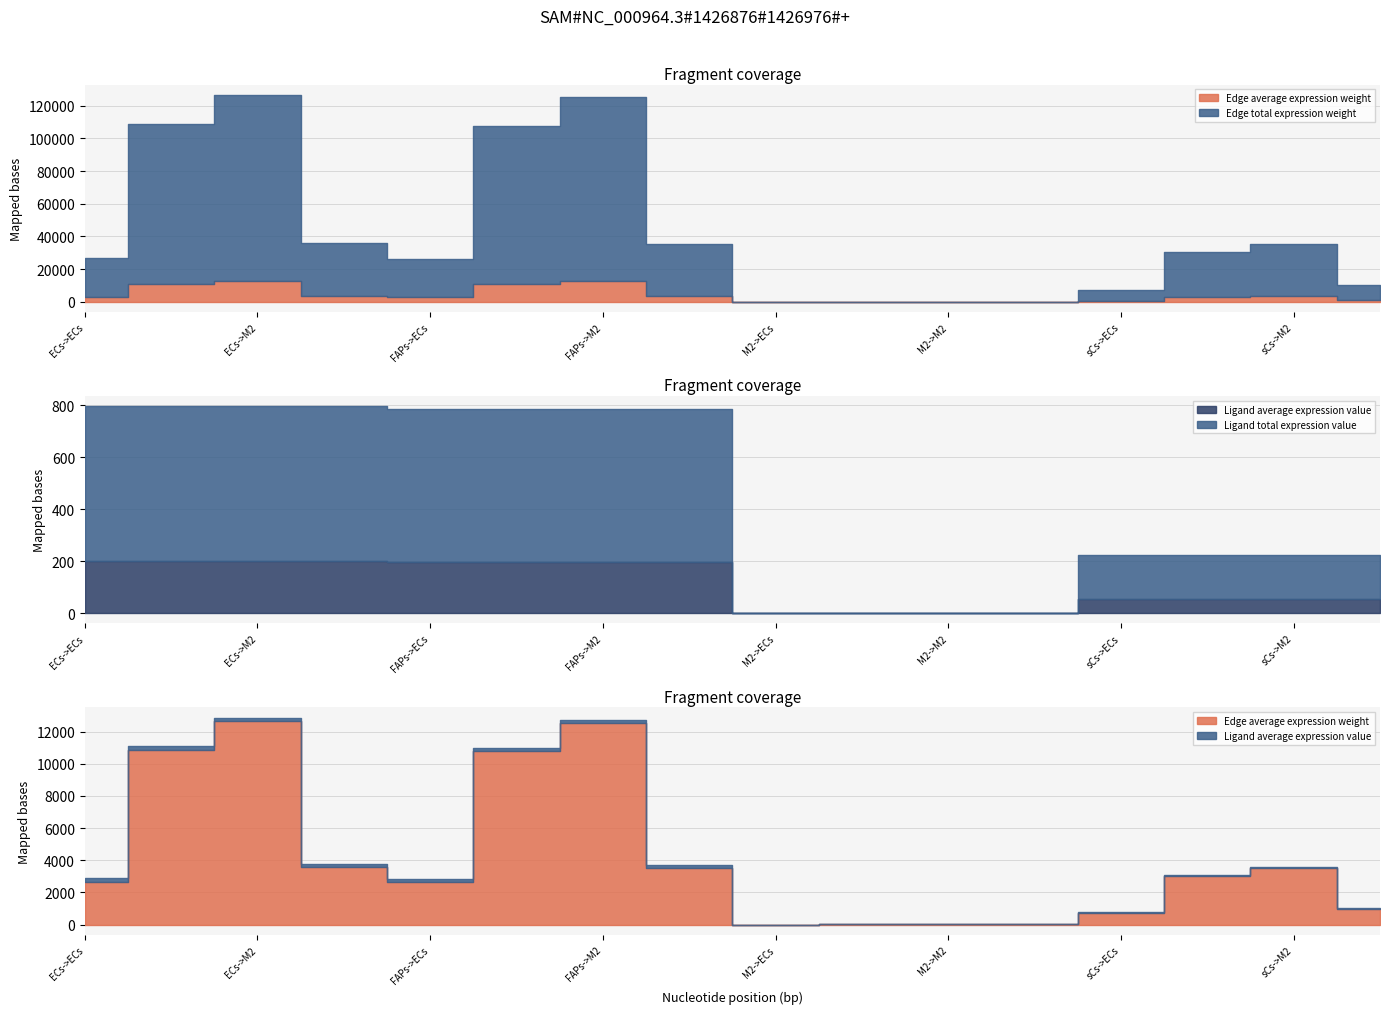

Which series changed the most between FAPs->M2 and sCs->ECs?

Edge total expression weight